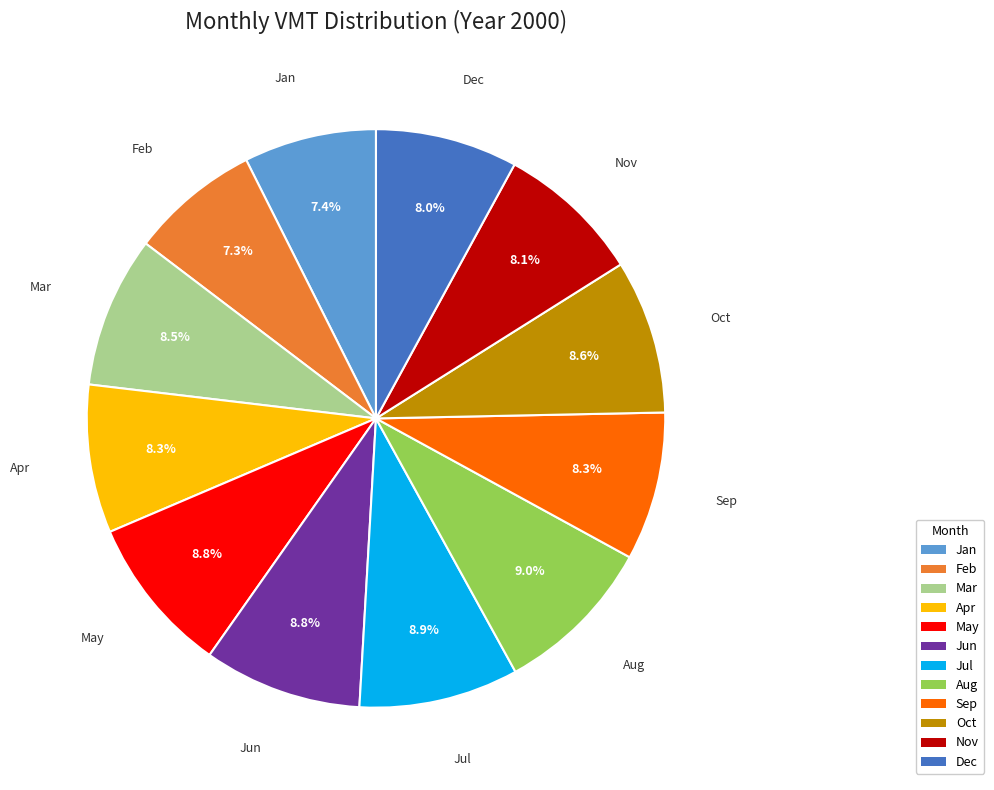

Does Oct account for over 50% of the chart?

No